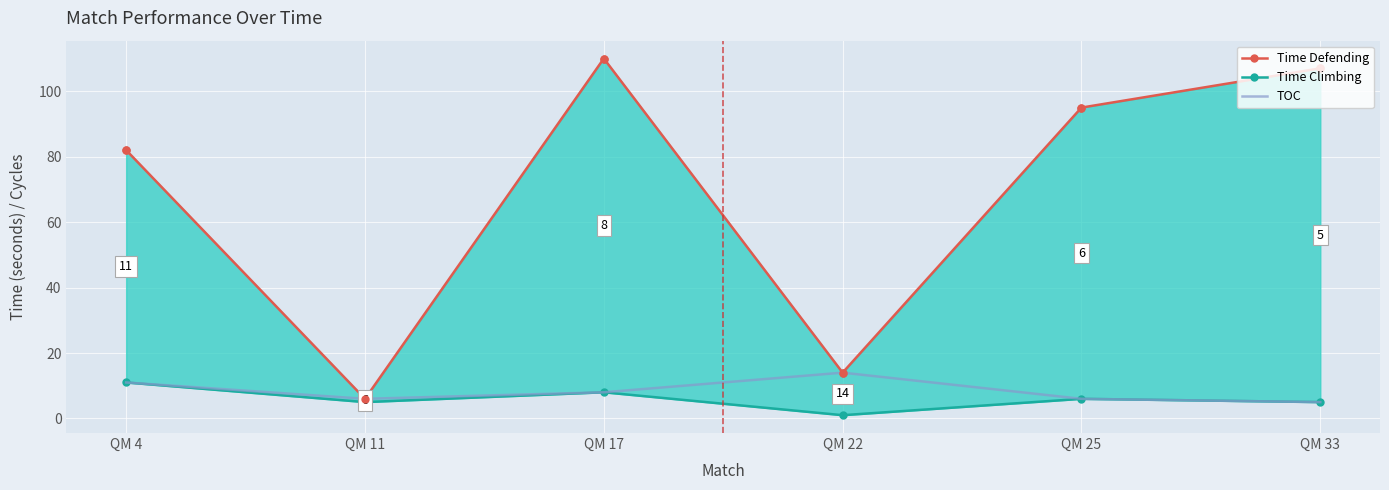

What value does the Time Climbing series have at QM 25, to the nearest 10?

10